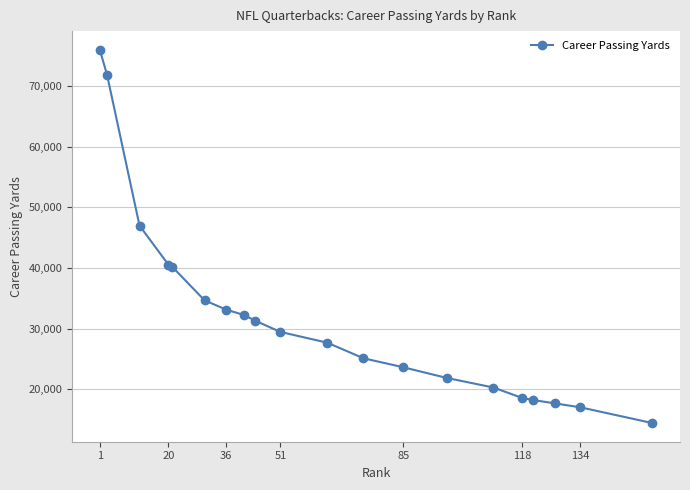

What is the value of the 3rd point from the left?

47003